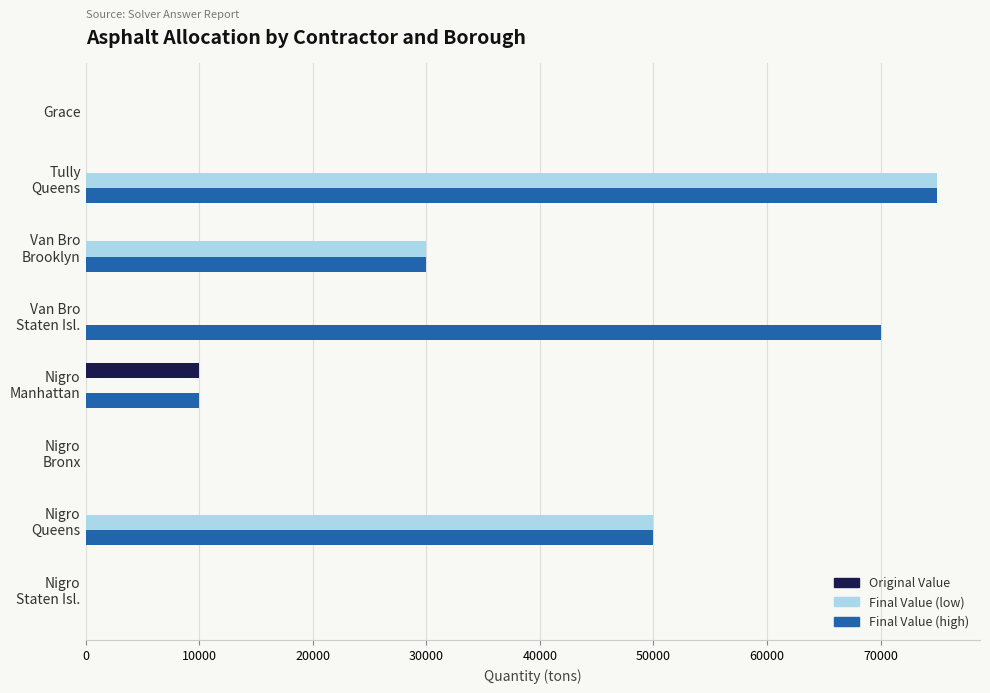

Which series has the largest total across all categories?

Final Value (high)